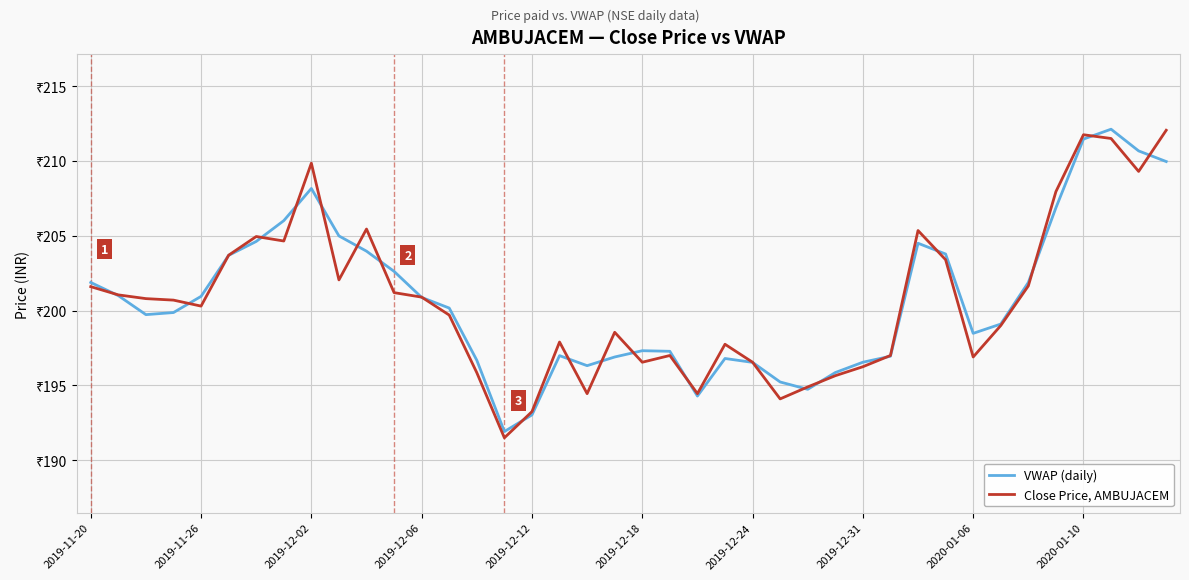

Which series ends up on top after the final intersection of Close Price, AMBUJACEM and VWAP (daily)?

Close Price, AMBUJACEM